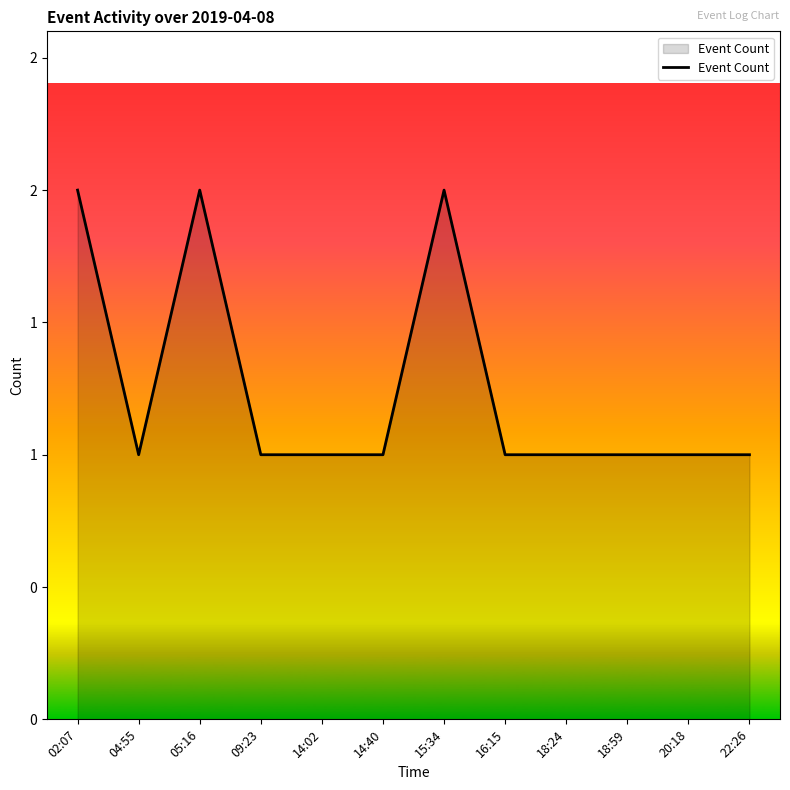

Rank the categories by value from highest to lowest.

02:07, 05:16, 15:34, 04:55, 09:23, 14:02, 14:40, 16:15, 18:24, 18:59, 20:18, 22:26